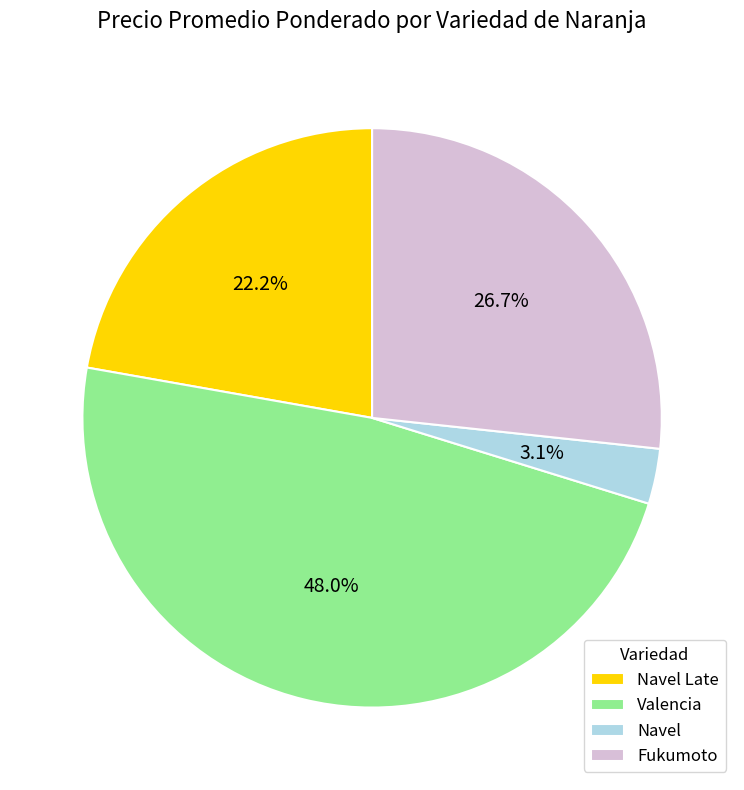

How many slices are in this pie chart?

4